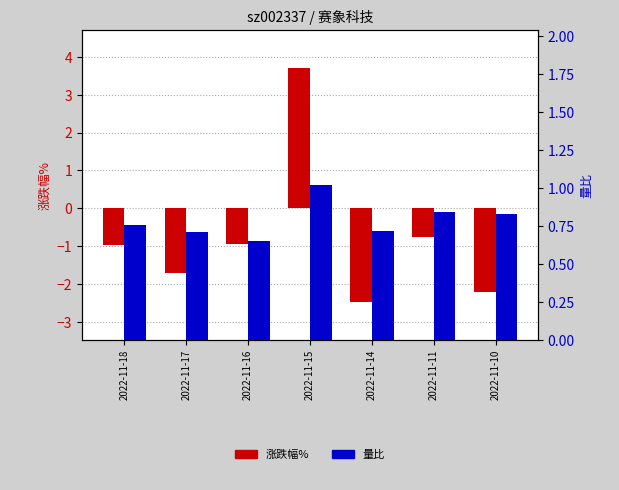

Read the 量比 value at 2022-11-11.

0.8